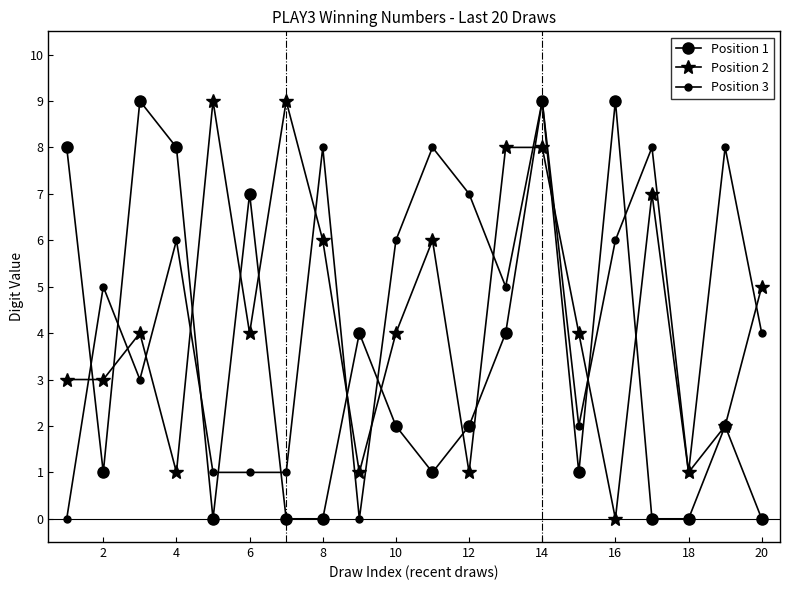

What is the maximum value shown in the chart?

9